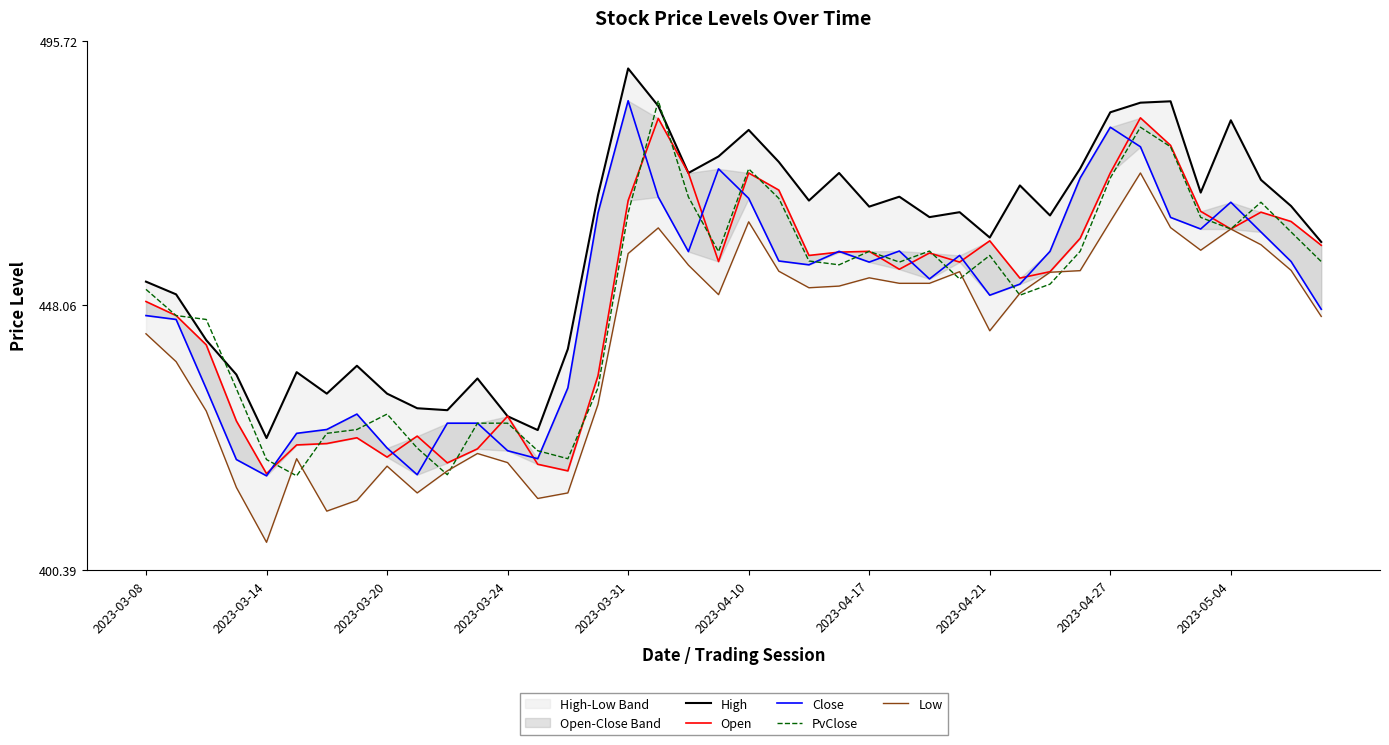

What is the minimum value for PvClose?

417.4